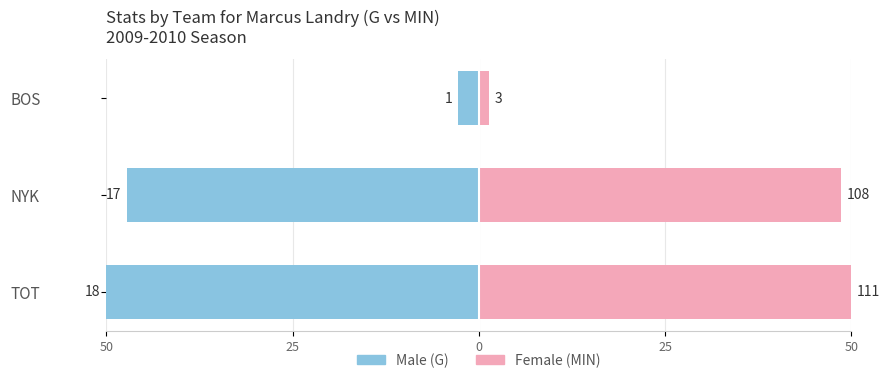

Is it true that Female (MIN) equals 79.0 at 50?

False